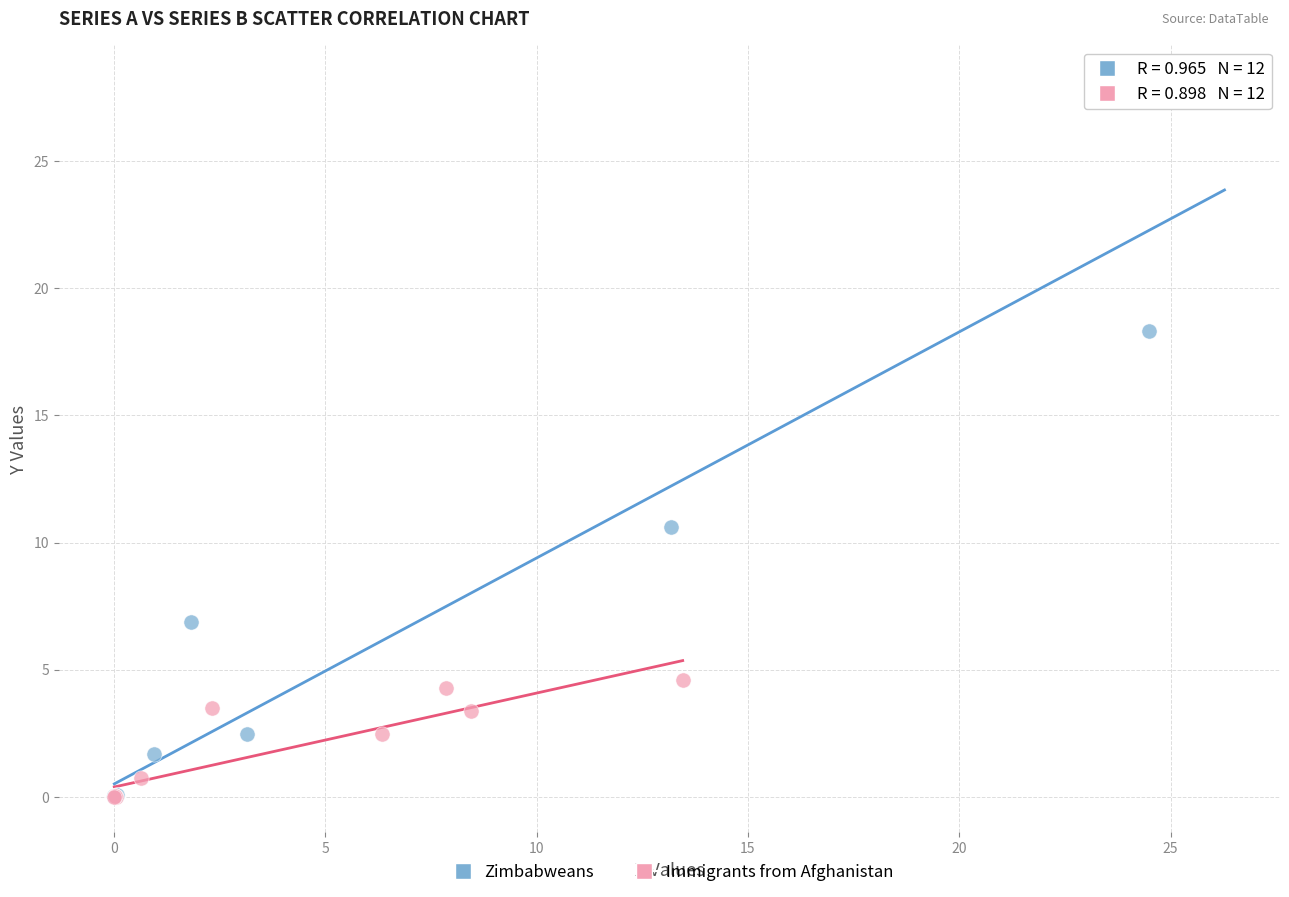

Which series has the widest spread of Y values?

Zimbabweans